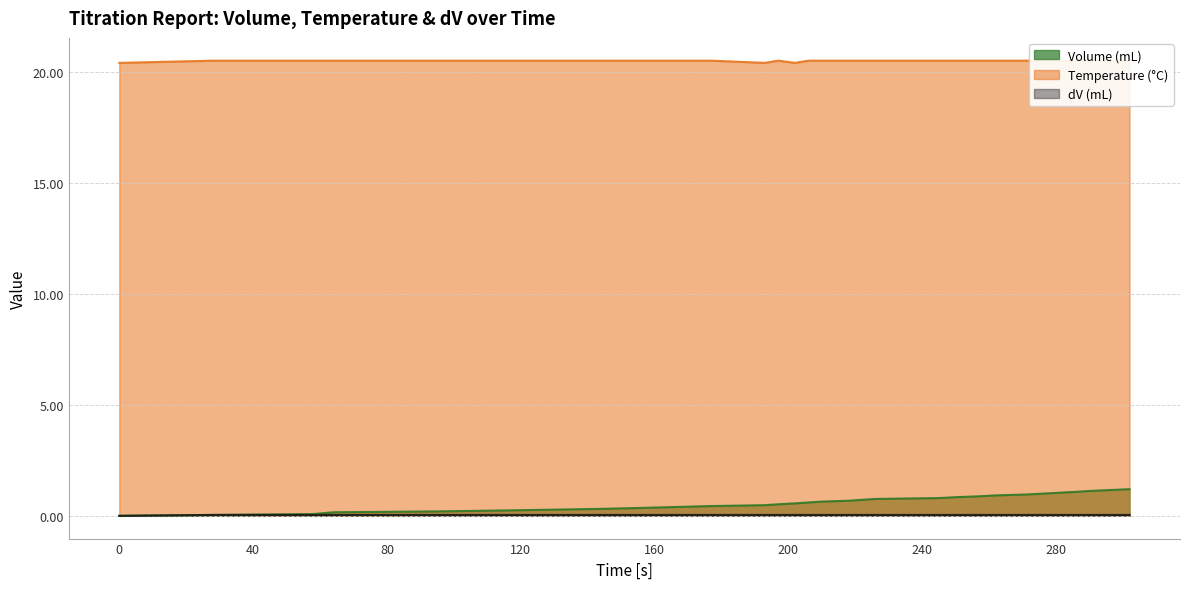

Which series has the largest range (max minus min)?

Volume (mL)